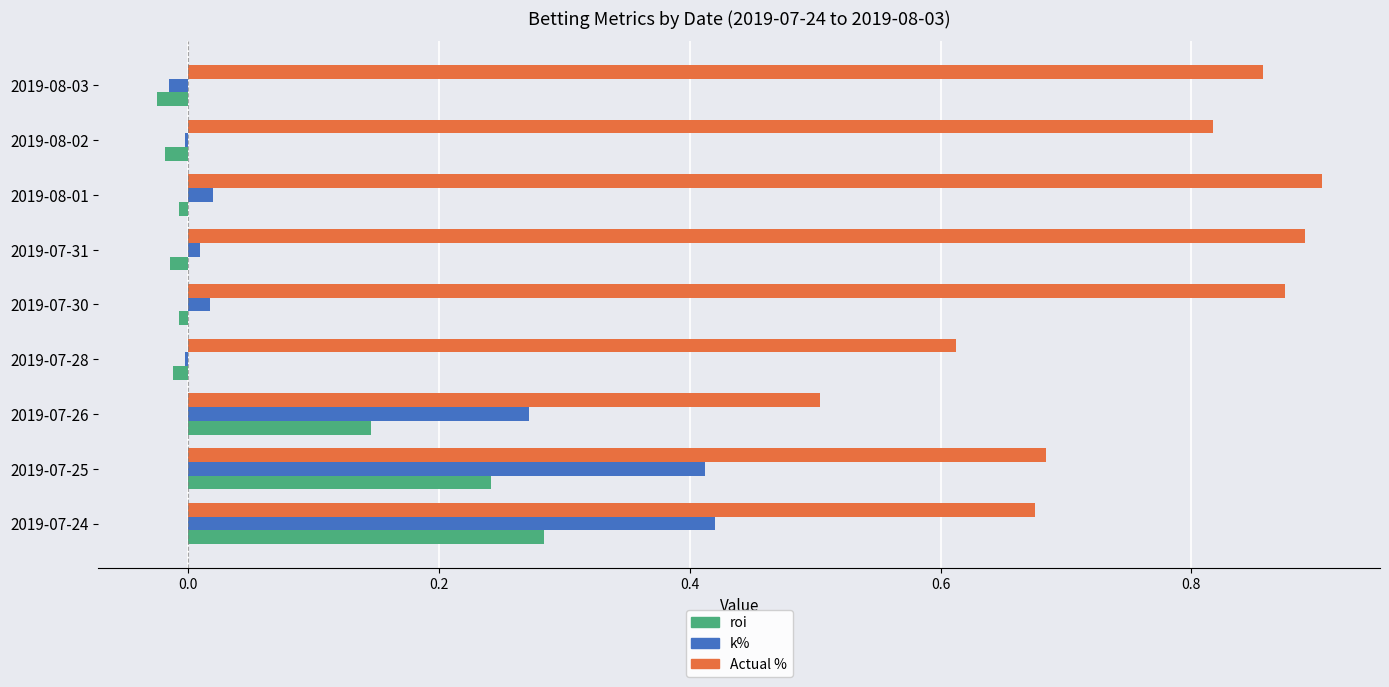

Is the value of k% at 2019-08-03 greater than the value of Actual % at 2019-08-03?

No